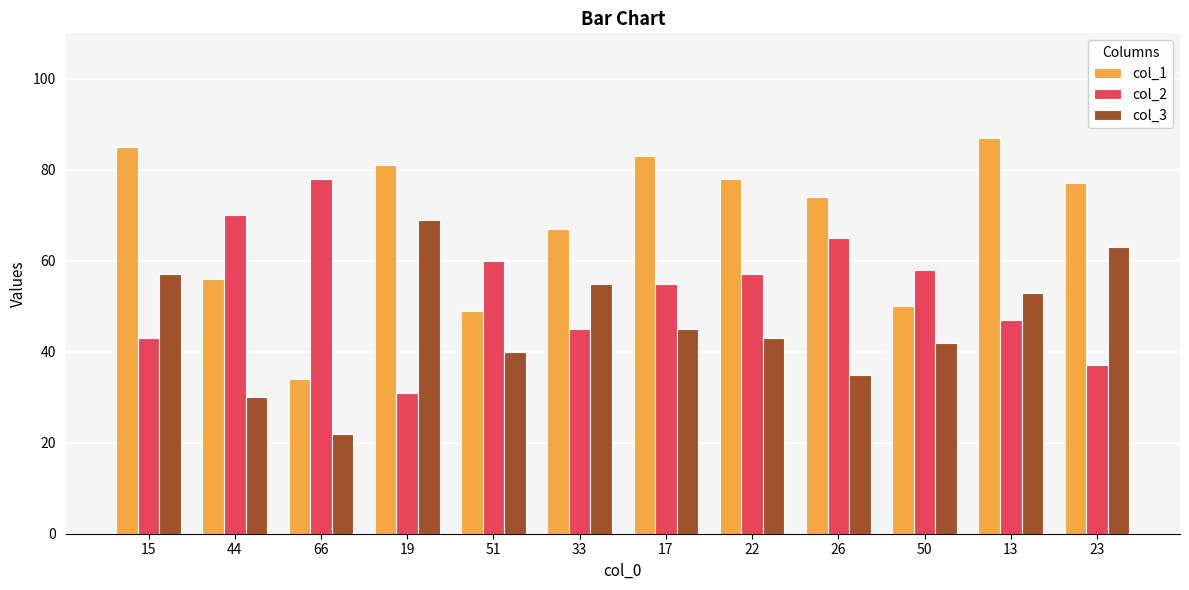

How many groups of bars are there?

12